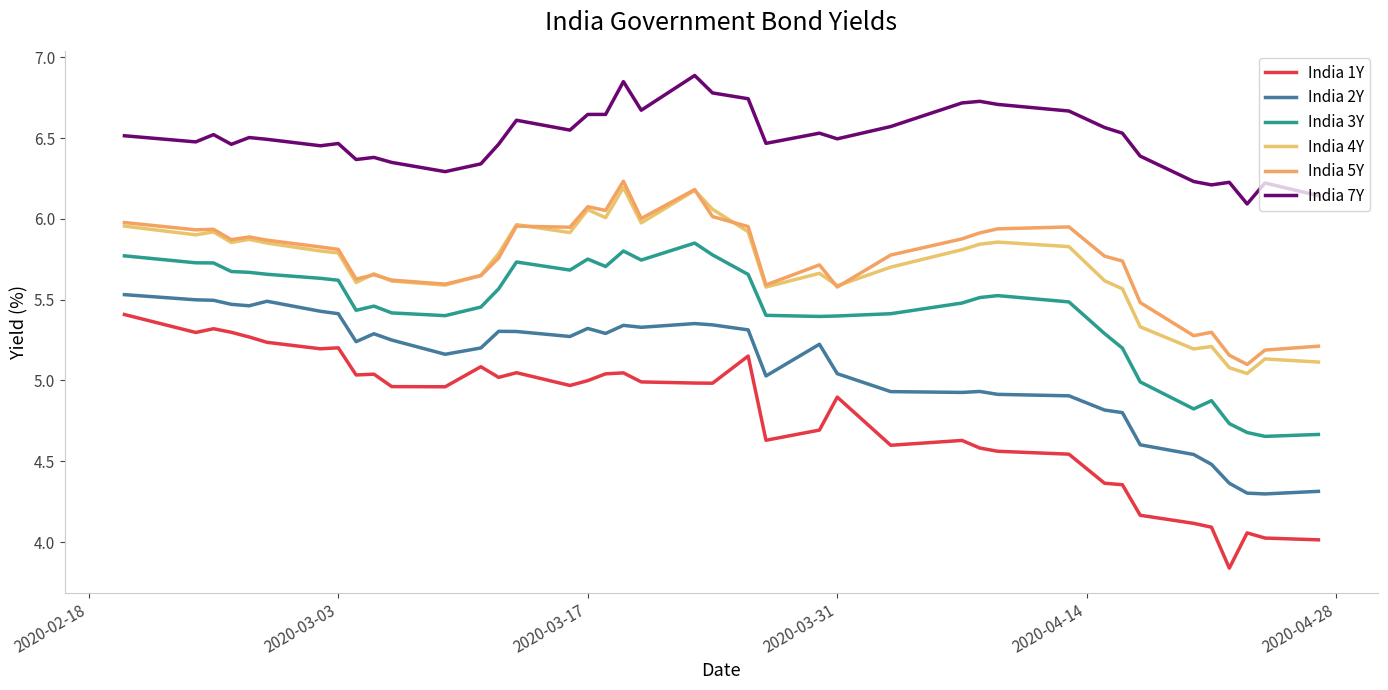

How many categories are shown in the chart?

40